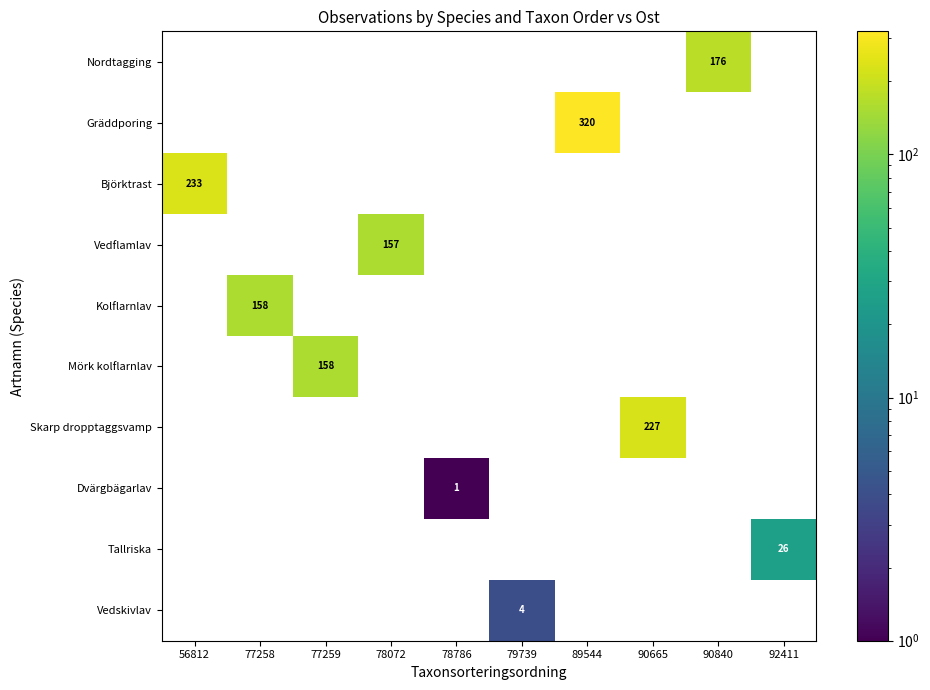

What is the greatest value displayed?

320